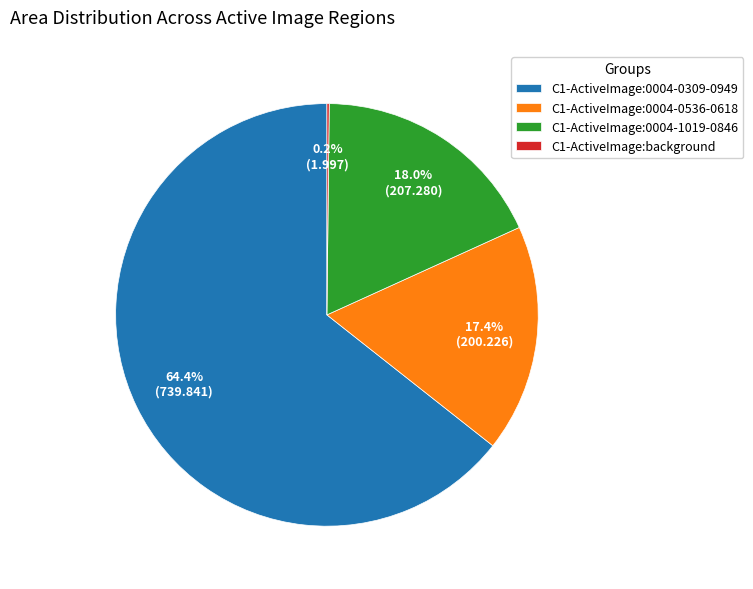

Is C1-ActiveImage:0004-0309-0949 the majority of the pie?

Yes